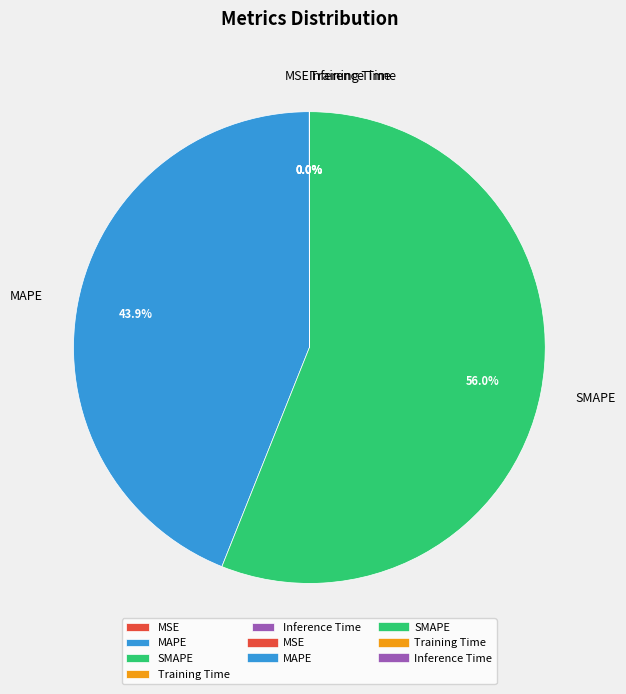

Is it true that MAPE is 32% of the pie?

False